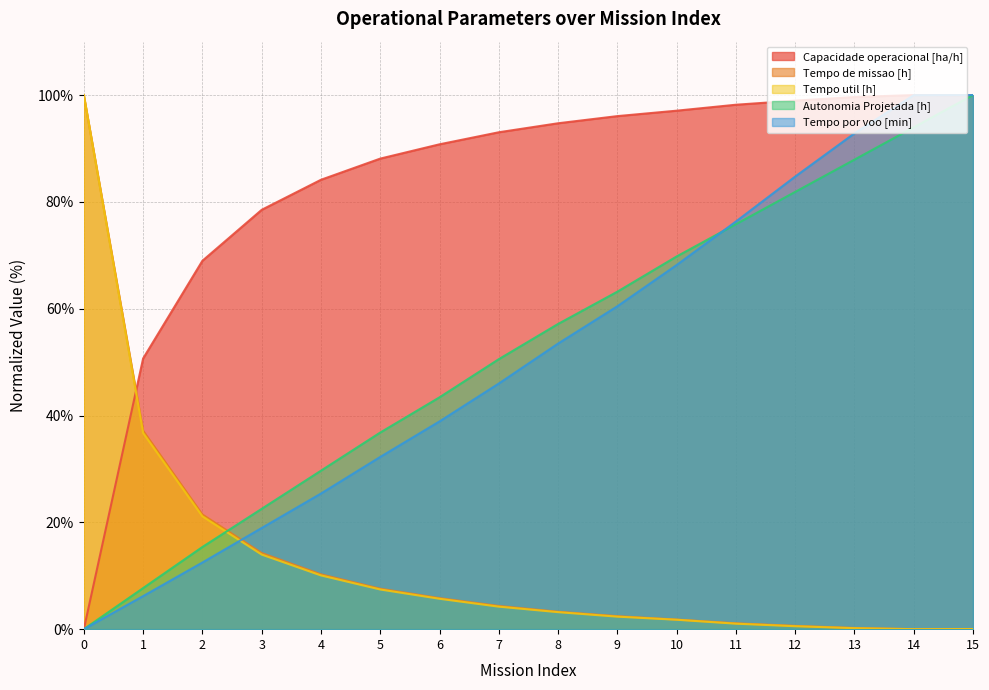

True or false: Tempo por voo [min] has a value of 30.6 at 3.

False